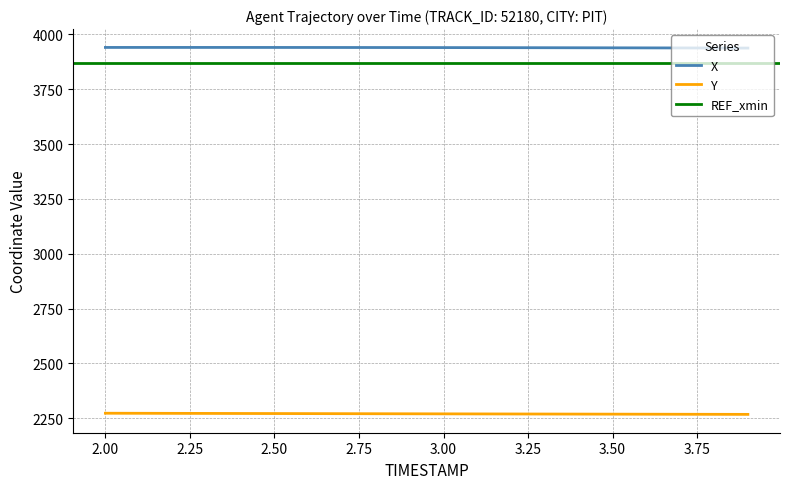

Reading left to right, list all the values displayed in this chart.

X: 3940.9	3940.9	3940.9	3940.9	3940.9	3940.8	3940.7	3940.6	3940.5	3940.4	3940.2	3940.0	3939.8	3939.6	3939.4	3939.1	3938.8	3938.6	3938.3	3938.0
Y: 2272.5	2272.2	2271.9	2271.6	2271.3	2271.0	2270.8	2270.5	2270.2	2269.9	2269.6	2269.3	2269.1	2268.8	2268.5	2268.3	2268.0	2267.8	2267.5	2267.3